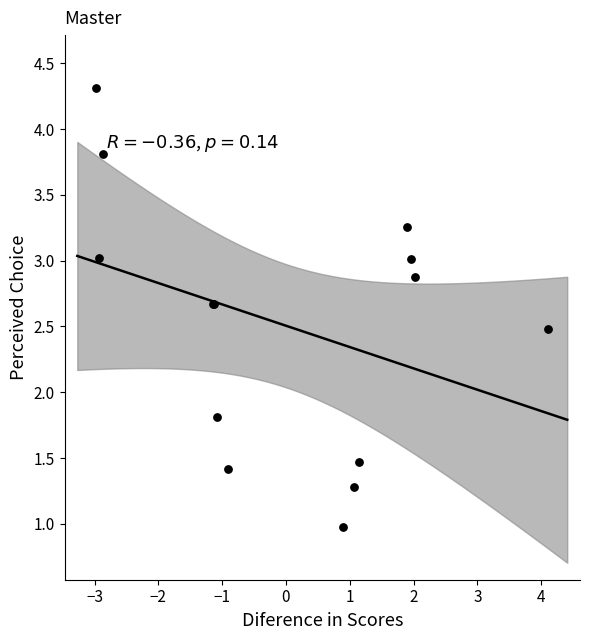

What Y value in the scatter plot is closest to 2?

1.8